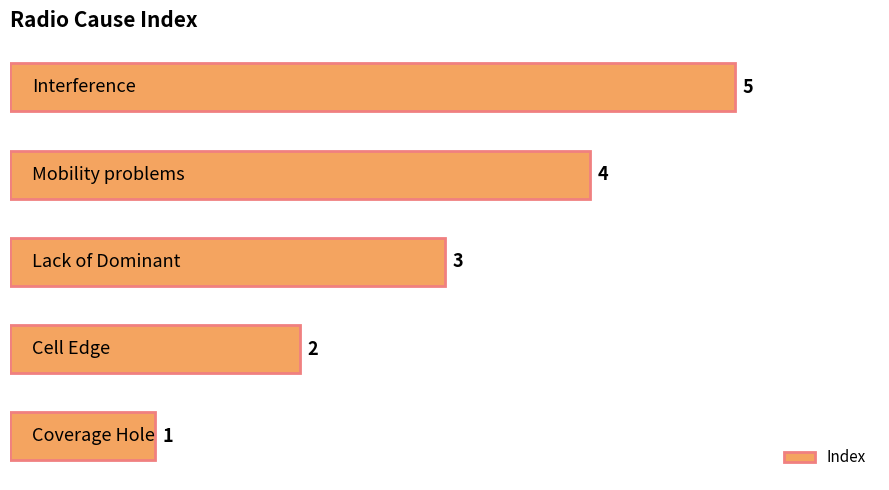

Count the values in the range 2 to 4.

3